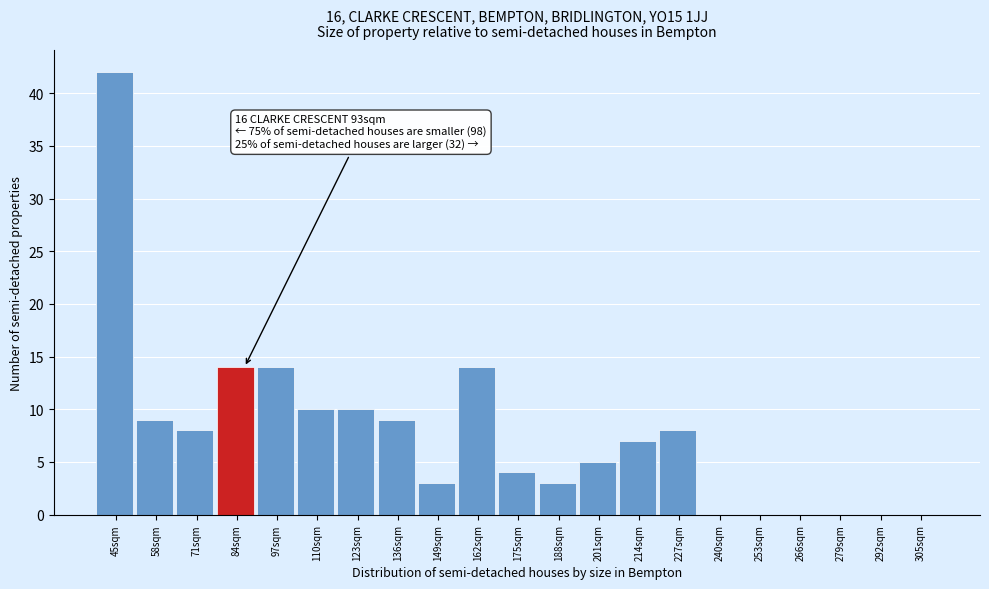

Reading left to right, transcribe all the data shown in this chart.

45sqm=42	58sqm=9	71sqm=8	84sqm=14	97sqm=14	110sqm=10	123sqm=10	136sqm=9	149sqm=3	162sqm=14	175sqm=4	188sqm=3	201sqm=5	214sqm=7	227sqm=8	240sqm=0	253sqm=0	266sqm=0	279sqm=0	292sqm=0	305sqm=0